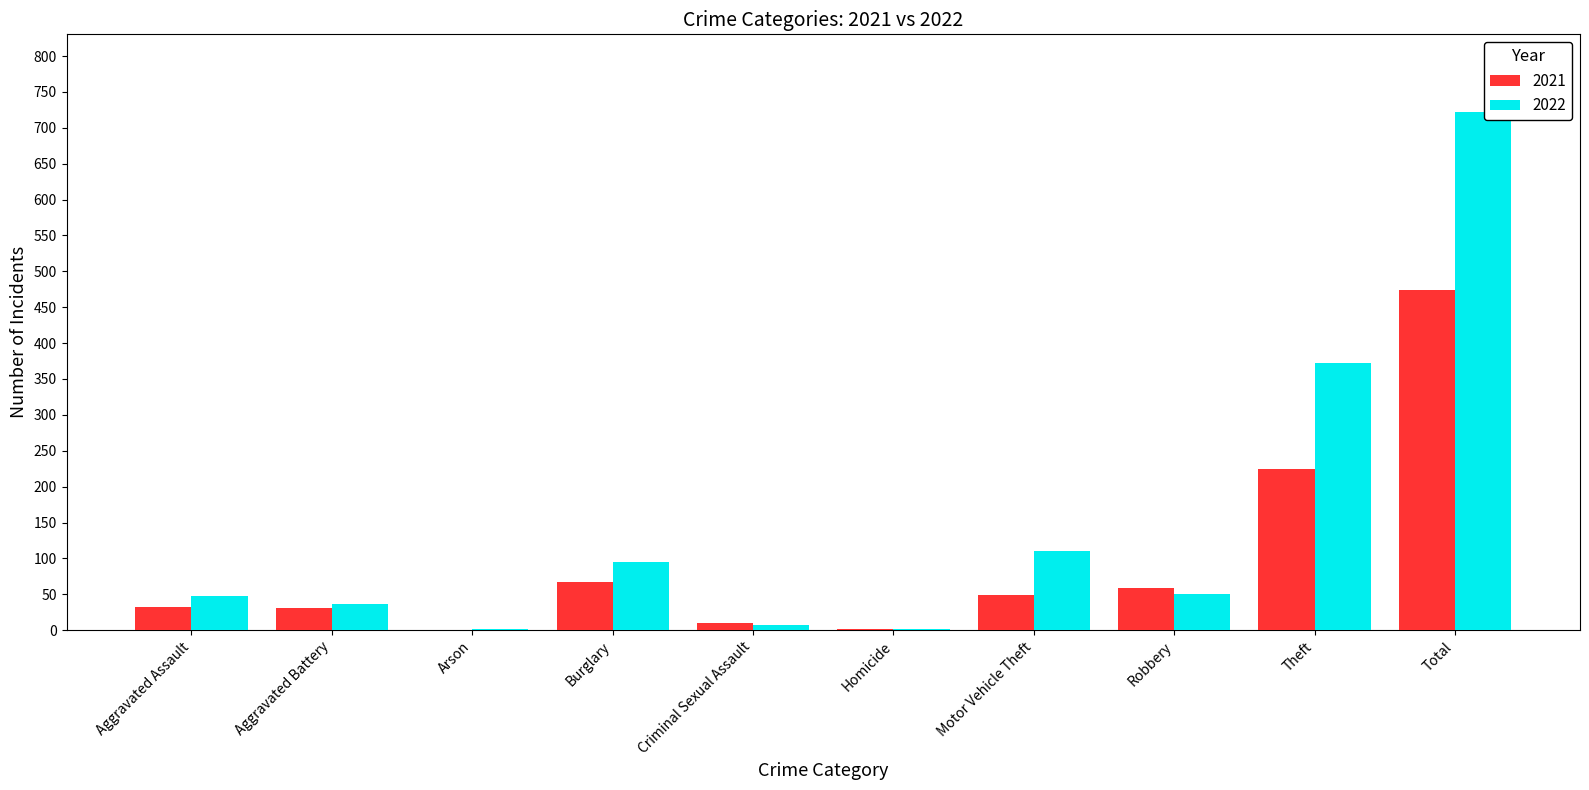

What is the sum of all 2021 values?

948